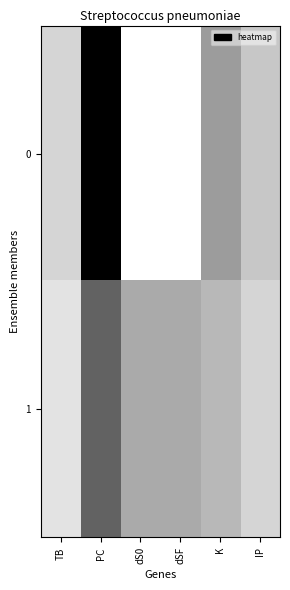

How many distinct data groups are displayed?

2